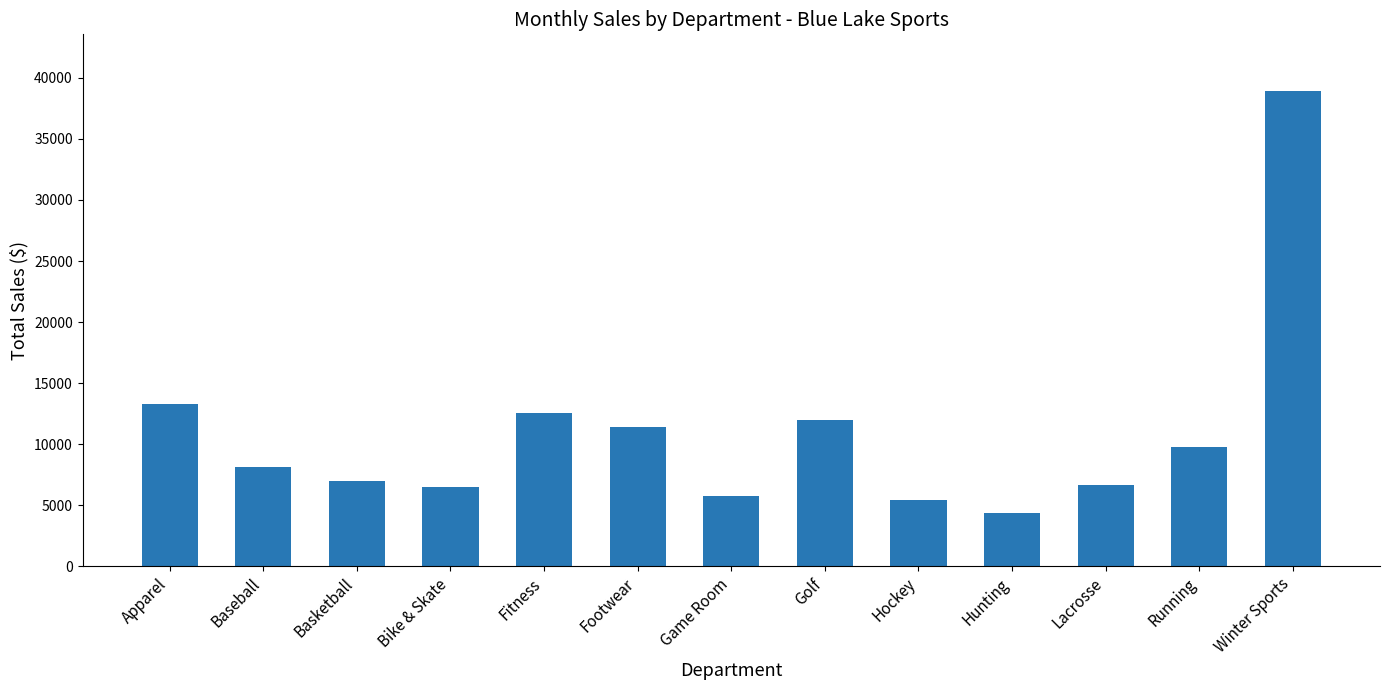

Between Basketball and Fitness, which is larger?

Fitness